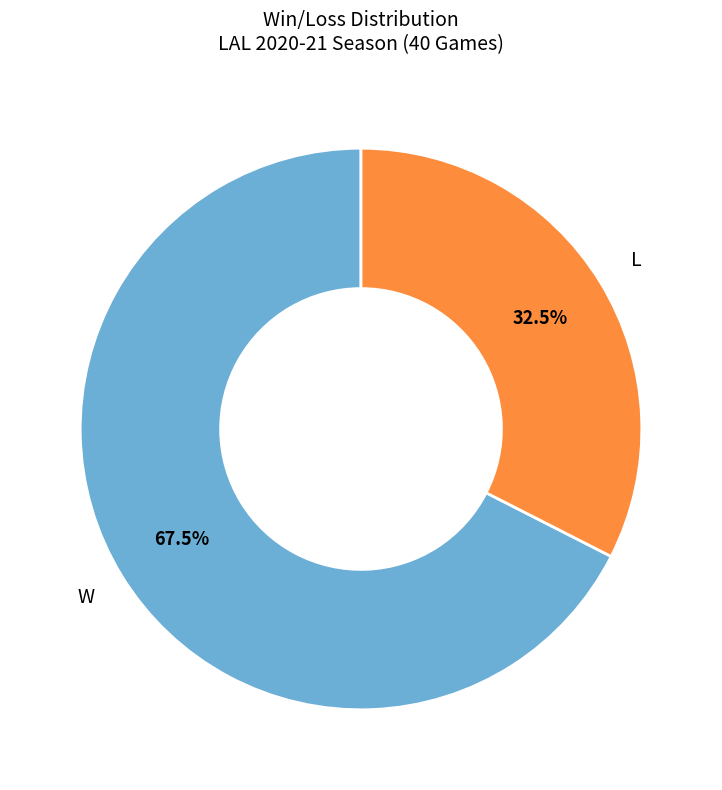

To the nearest percent, what is the difference between the largest and smallest slice percentages?

35%